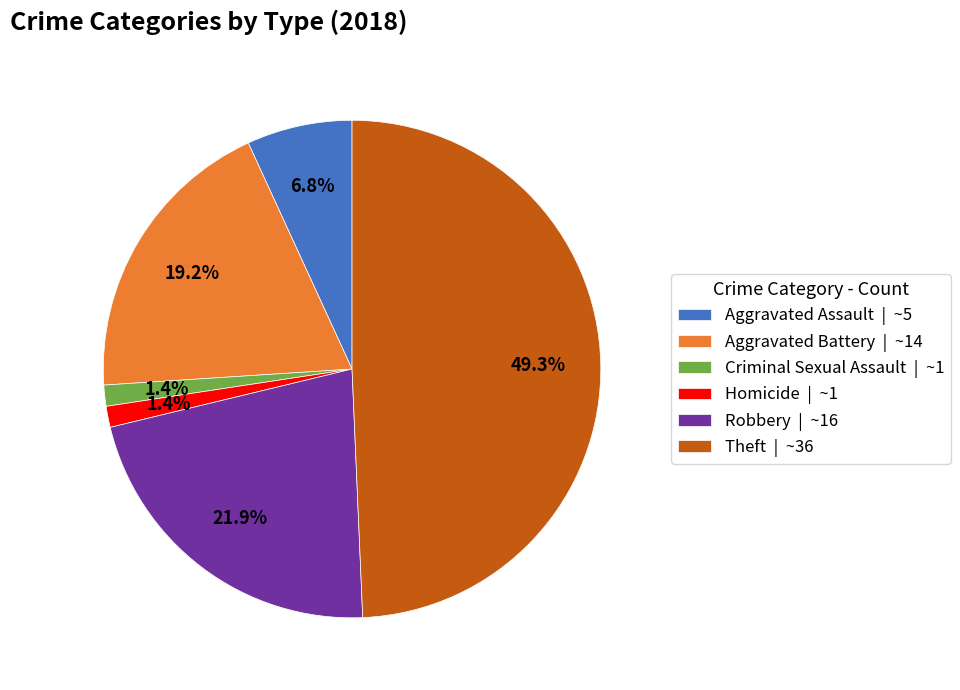

Which has a higher value, Criminal Sexual Assault | ~1 or Aggravated Battery | ~14?

Aggravated Battery | ~14